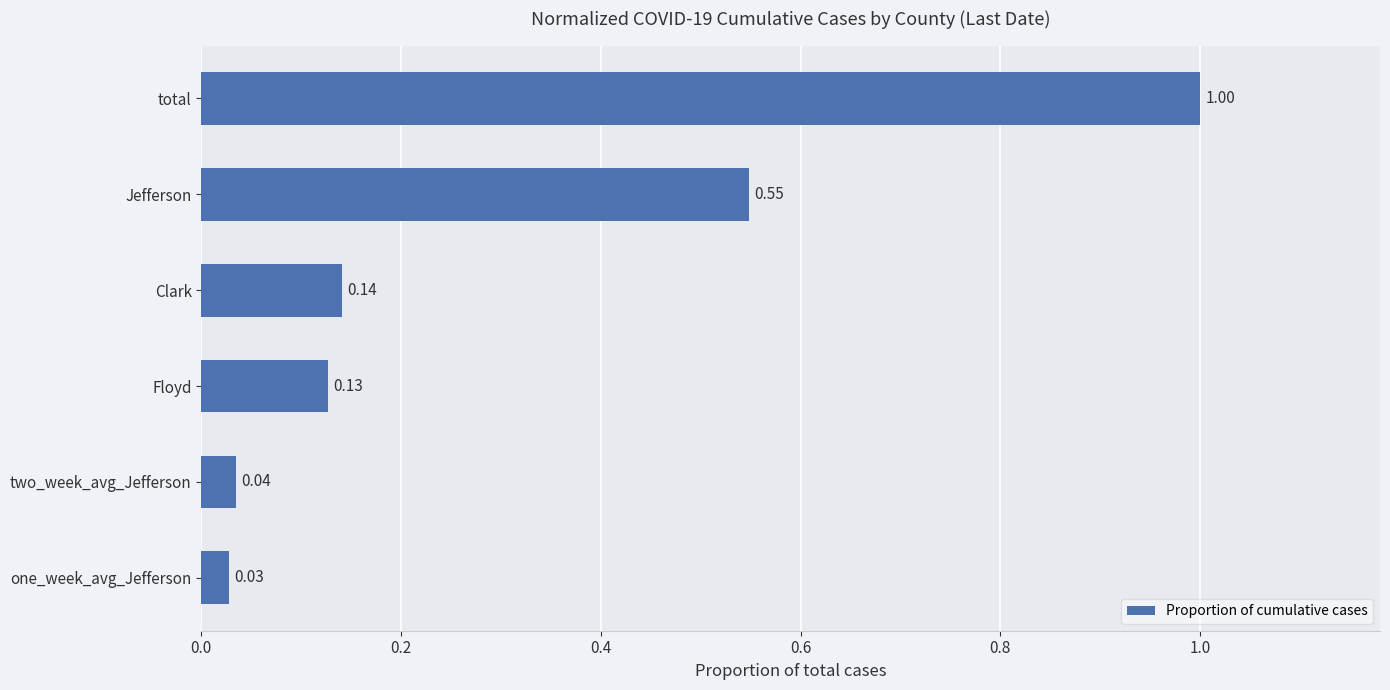

What is the greatest value displayed?

1.0